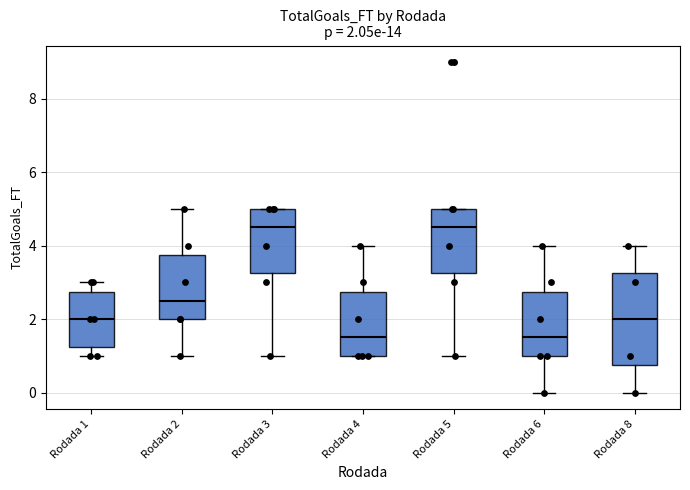

Which box is the tallest, from its lower edge to its upper edge?

Rodada 8